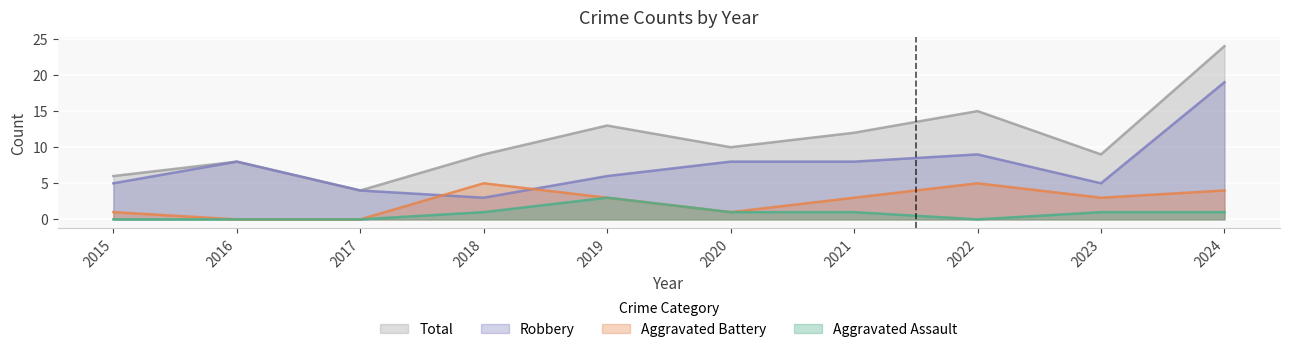

At which category does the chart reach its minimum across all series?

2015